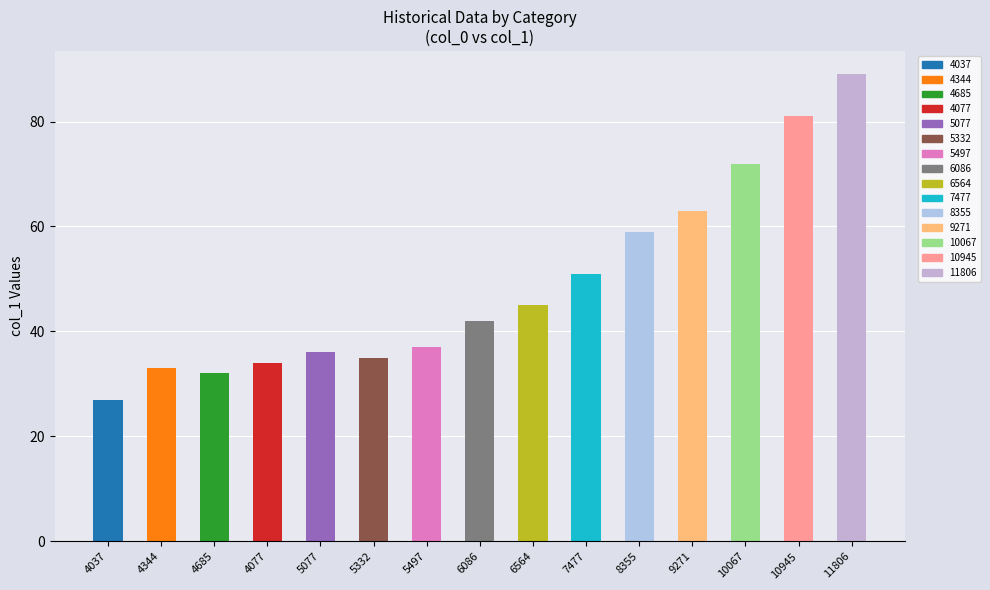

Reading right to left, list all the values displayed in this chart.

11806=89	10945=81	10067=72	9271=63	8355=59	7477=51	6564=45	6086=42	5497=37	5332=35	5077=36	4077=34	4685=32	4344=33	4037=27